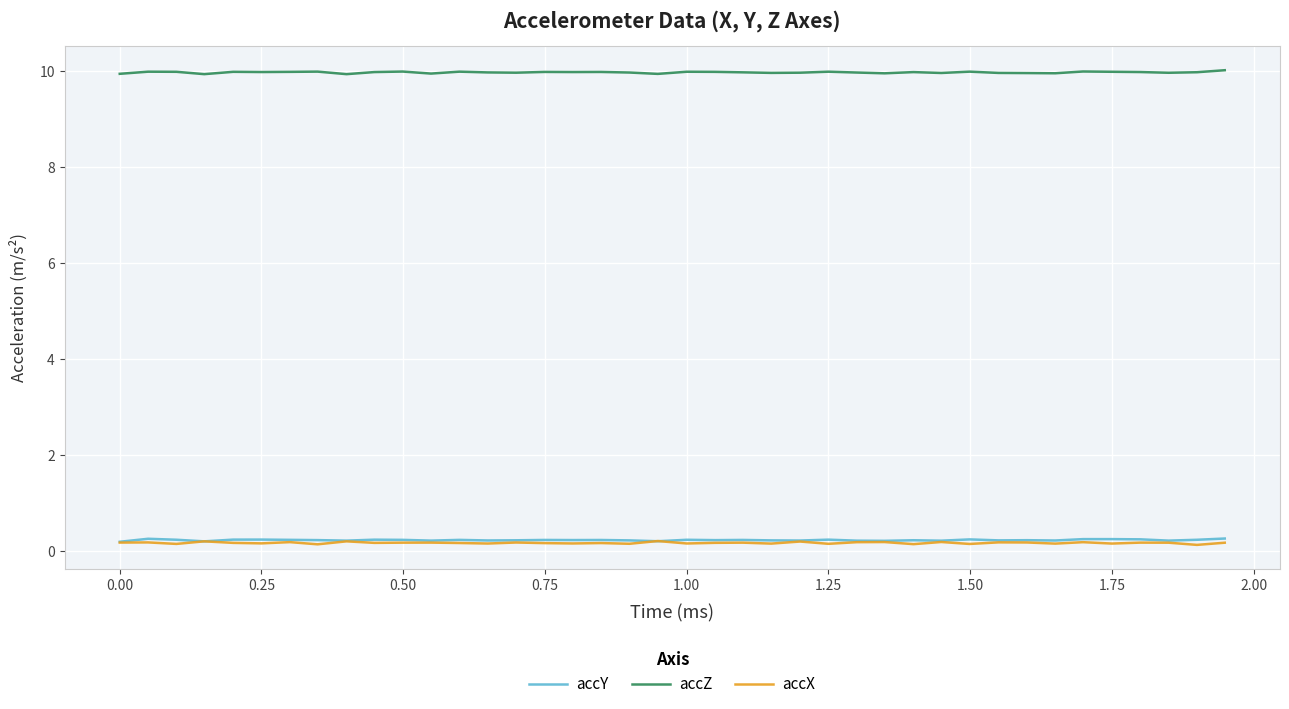

After their last crossing, which series has the higher values: accY or accX?

accY